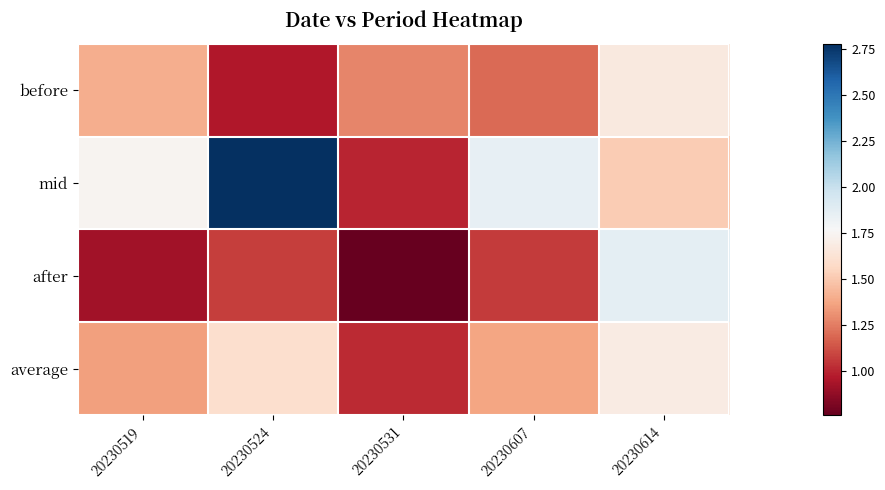

How many series are shown in this chart?

4